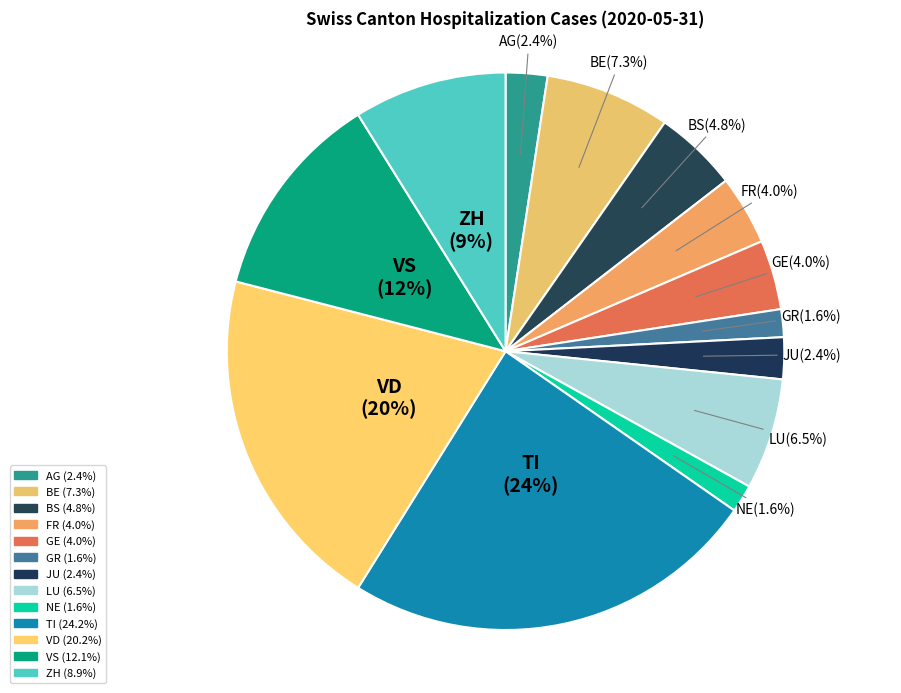

To the nearest percent, what is the difference between the largest and smallest slice percentages?

23%